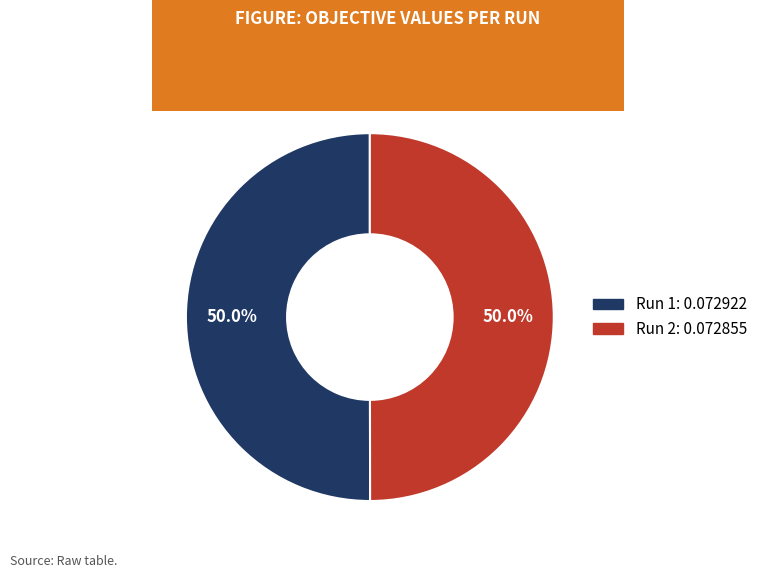

Do Run 2 and Run 1 together represent more than half of the pie?

Yes